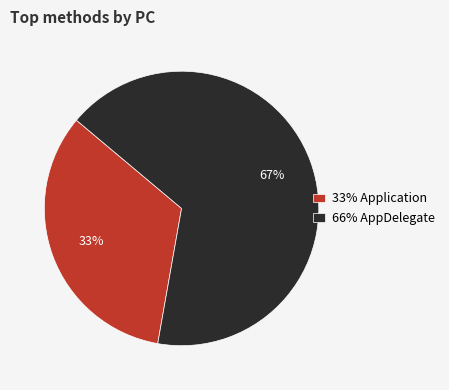

What is the largest slice in the pie chart?

66% AppDelegate